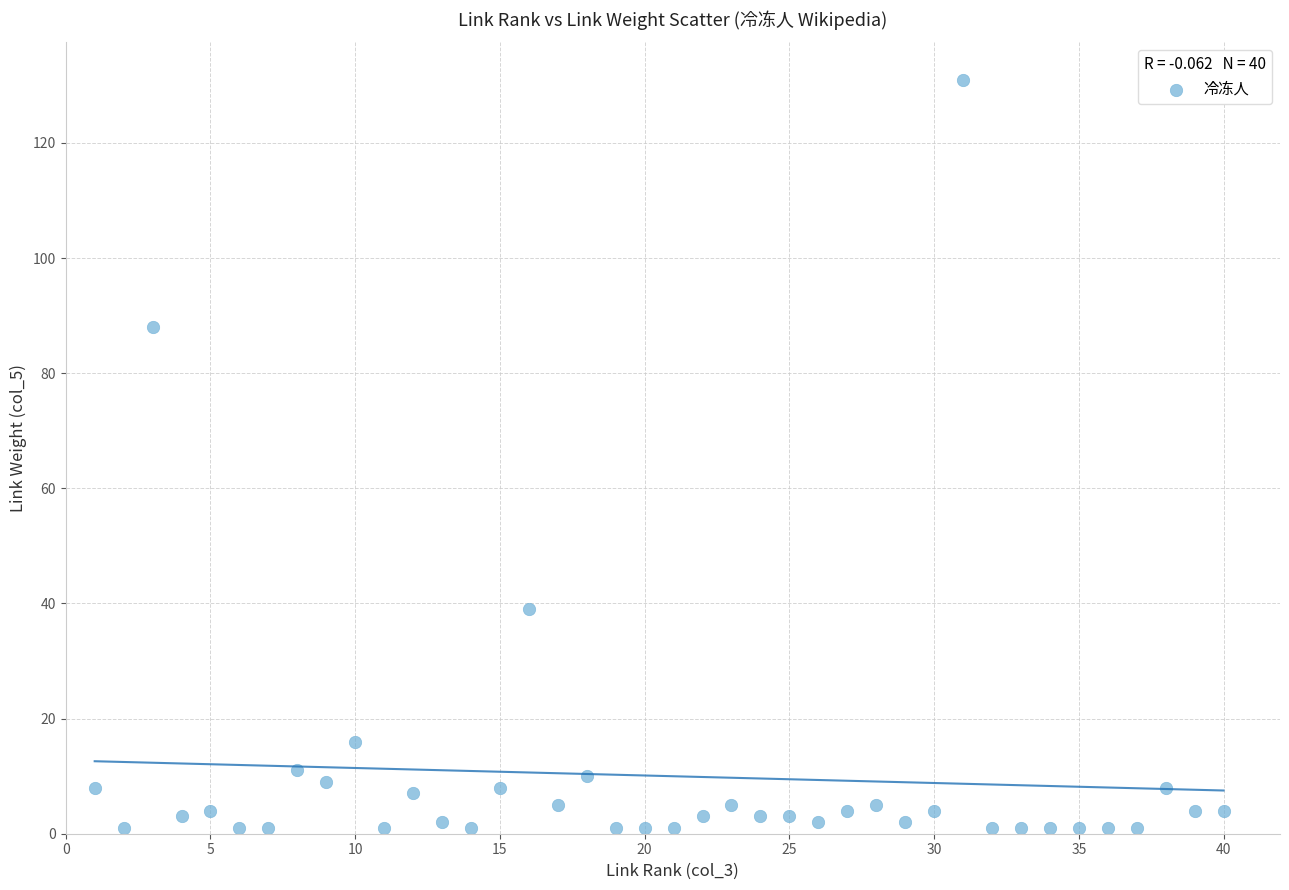

What is the range of Y values (max minus min)?

130